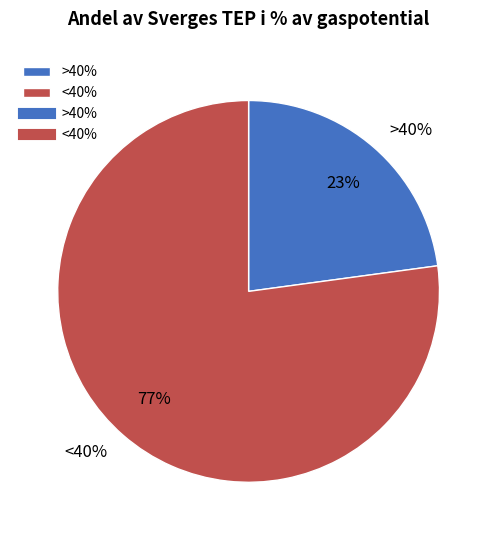

Rank the categories by value from lowest to highest.

>40%, <40%